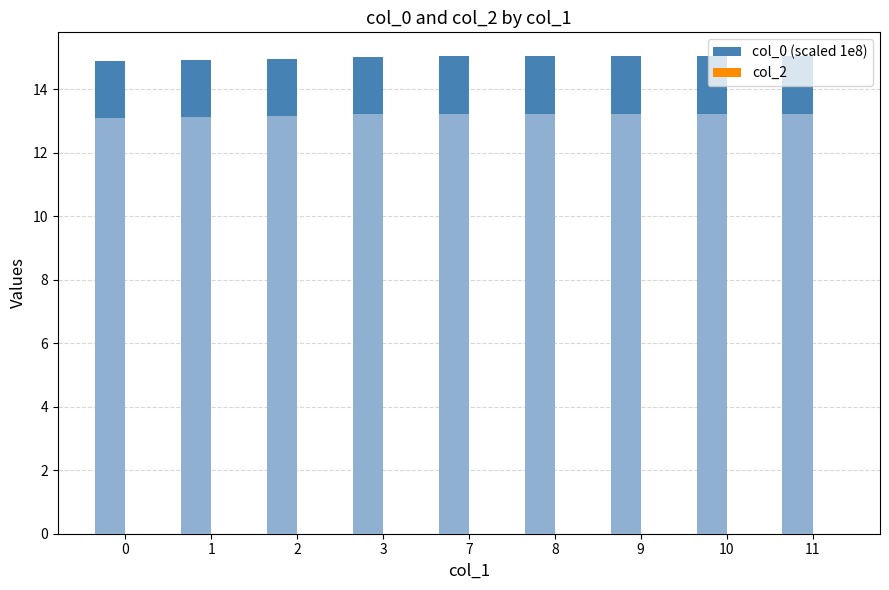

Rank the series by their average value, from highest to lowest.

col_0 (scaled 1e8), col_2